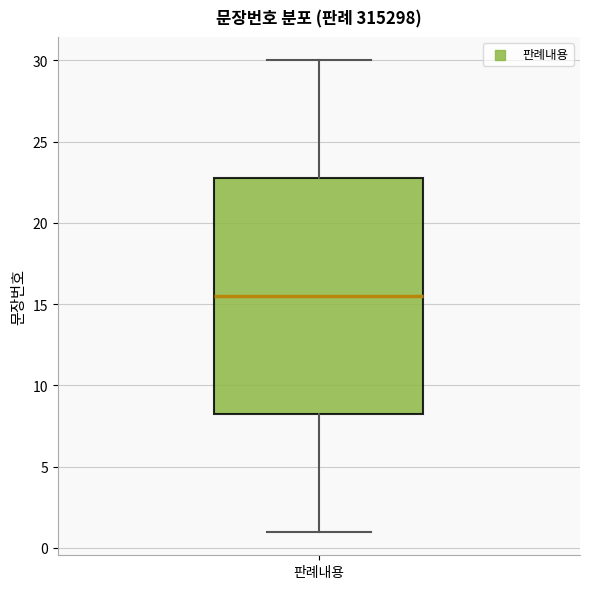

Transcribe this box plot: give where the median line is, the range the box spans, and where the two whiskers end, as read against the y-axis. The values are not printed on the chart, so give them approximately, as read against the axis.

median 15.5, box 8.5 to 23.0, whiskers 1.0 to 30.0